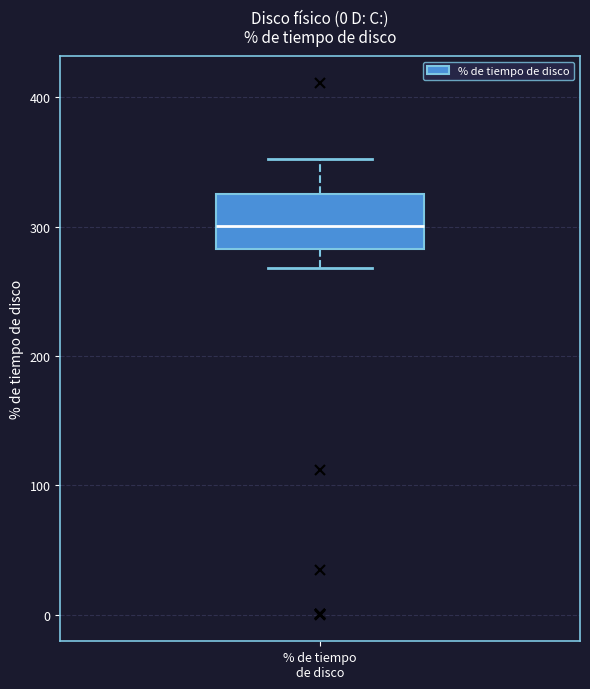

Transcribe this box plot: give where the median line is, the range the box spans, and where the two whiskers end, as read against the y-axis. The values are not printed on the chart, so give them approximately, as read against the axis.

median 300, box 280 to 330, whiskers 270 to 350